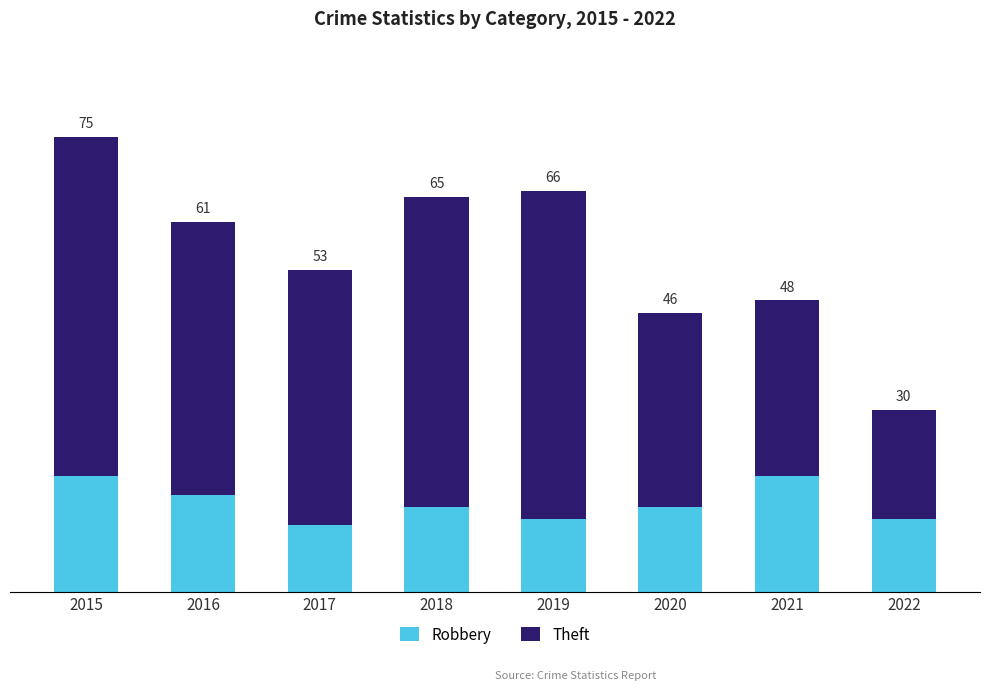

Are the bars grouped side by side (vs. stacked)?

No